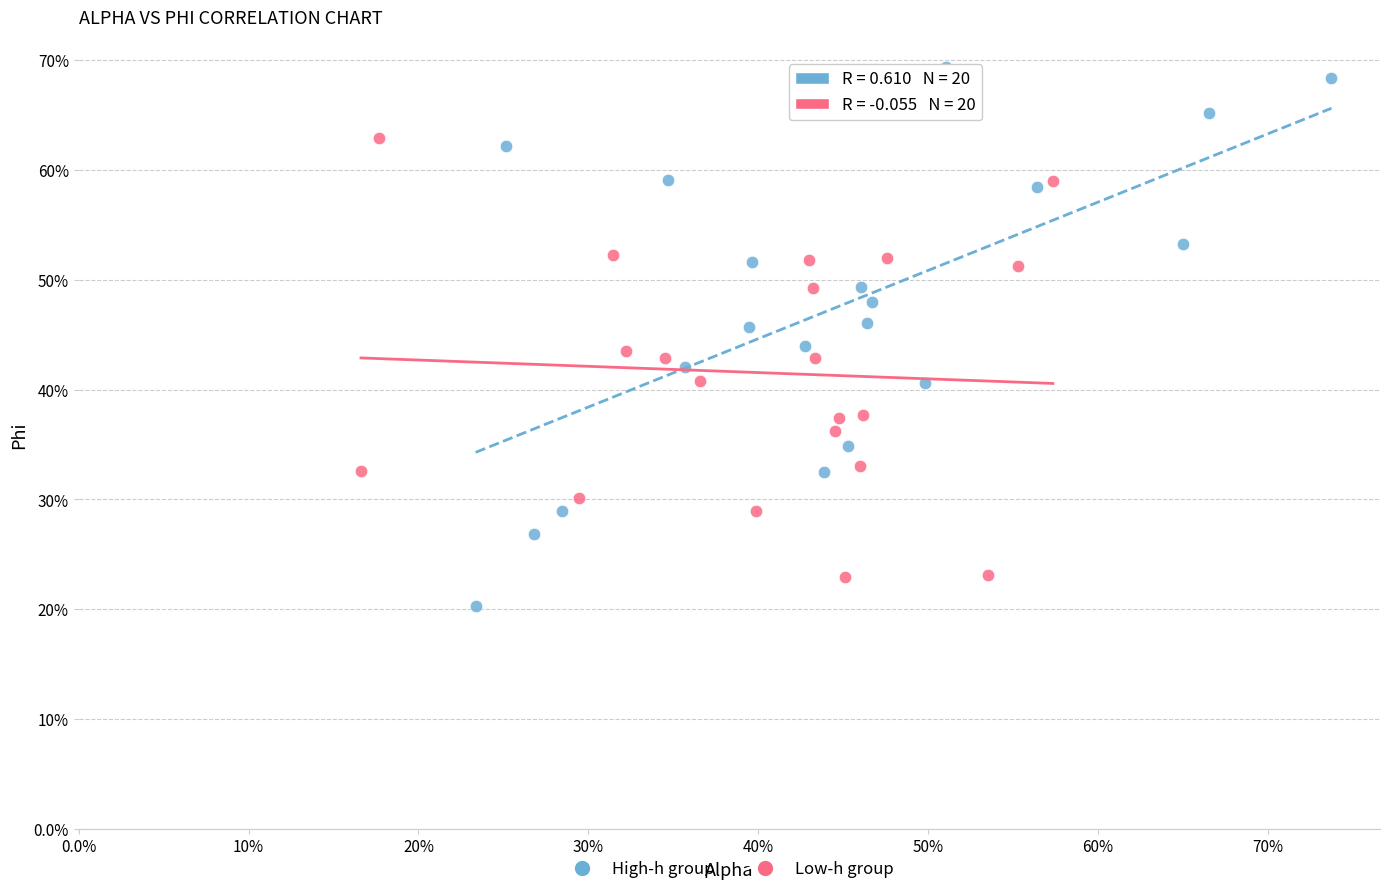

Which series contains the highest Y value?

High-h group